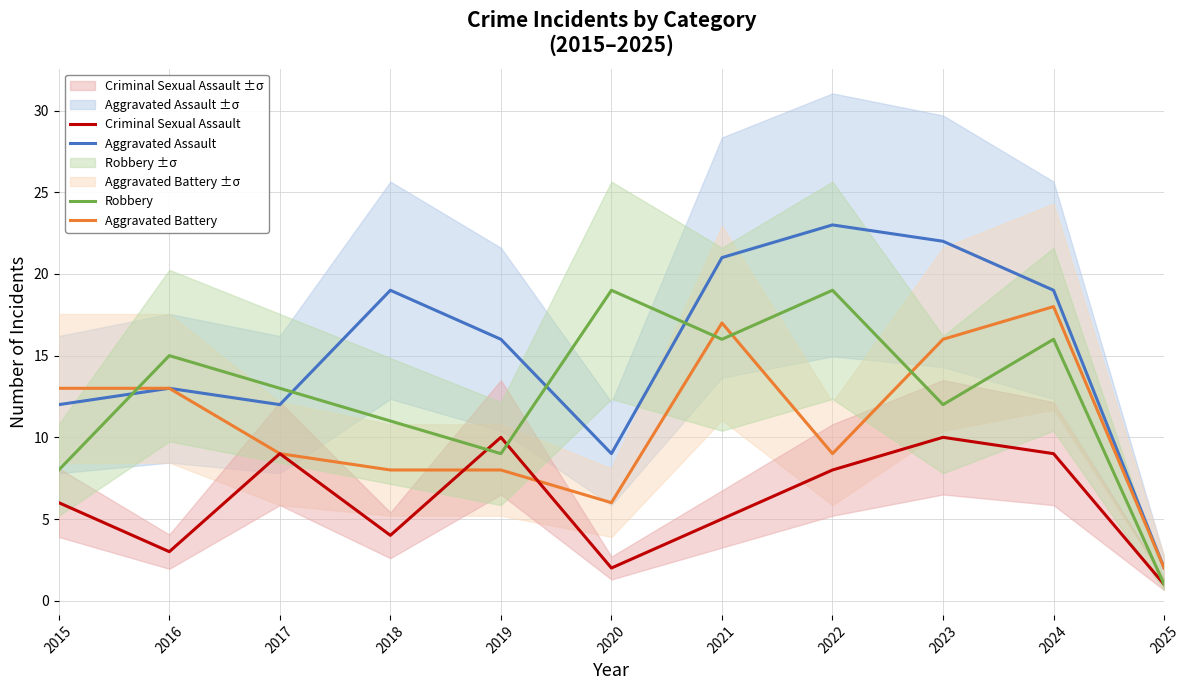

Reading left to right, what are all the values shown in this chart?

Aggravated Assault: 12	13	12	19	16	9	21	23	22	19	2
Aggravated Battery: 13	13	9	8	8	6	17	9	16	18	2
Criminal Sexual Assault: 6	3	9	4	10	2	5	8	10	9	1
Robbery: 8	15	13	11	9	19	16	19	12	16	1